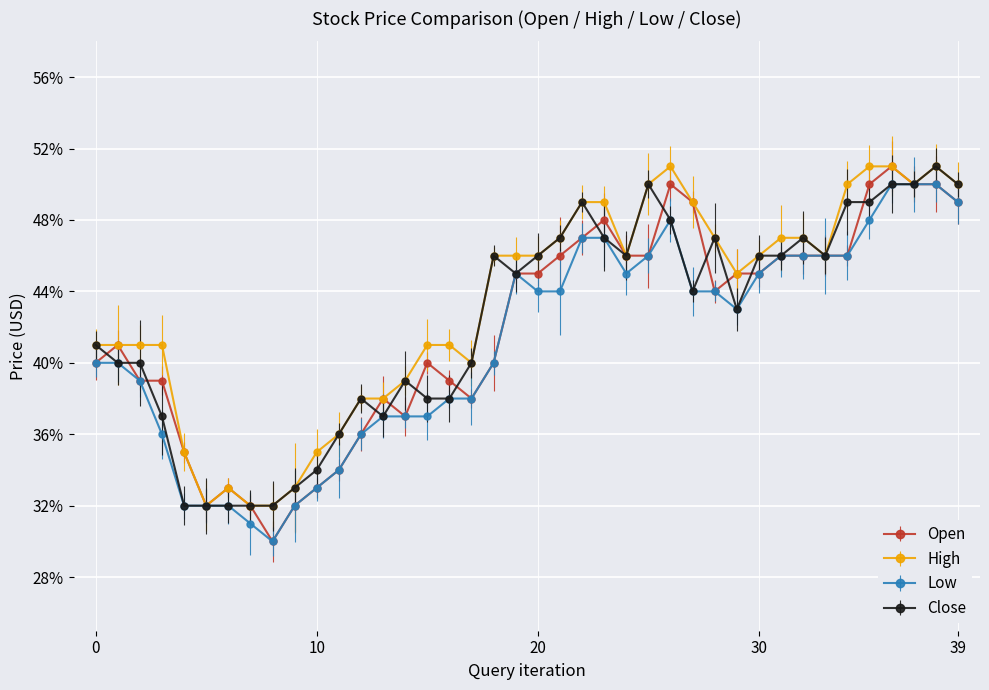

What is the difference between the maximum and second lowest values in the Open series?

0.2